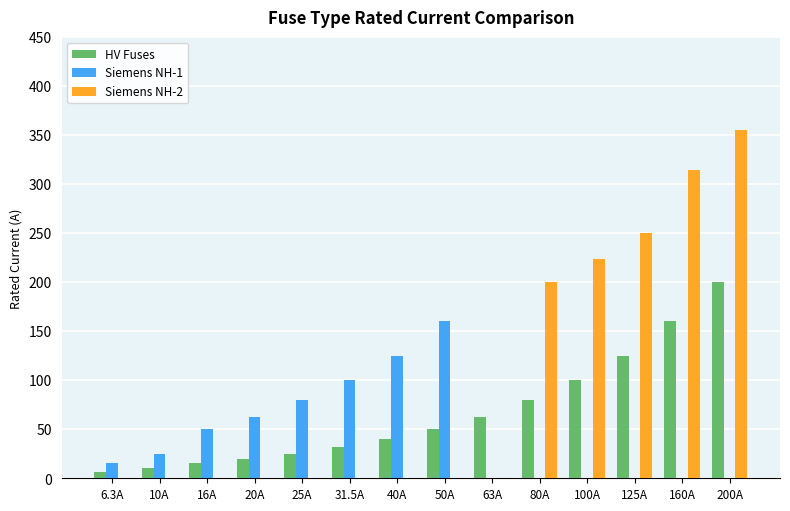

At which label does Siemens NH-1 reach its peak?

50A